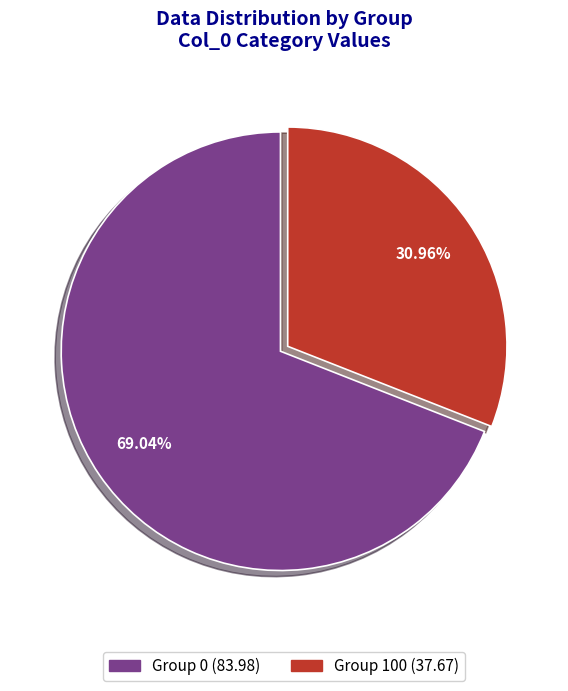

Does any single category account for the majority?

Yes